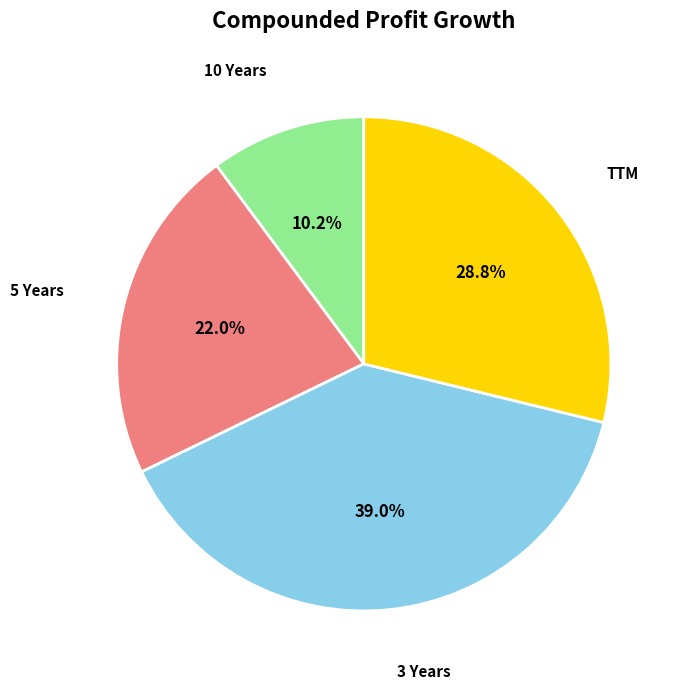

Which has a higher value, 10 Years or 3 Years?

3 Years